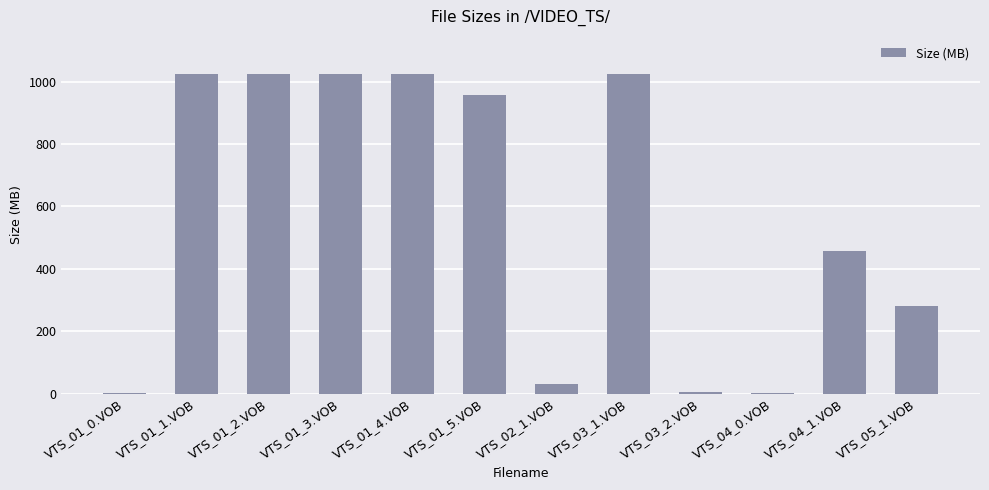

Where does the data first go above 956?

VTS_01_1.VOB